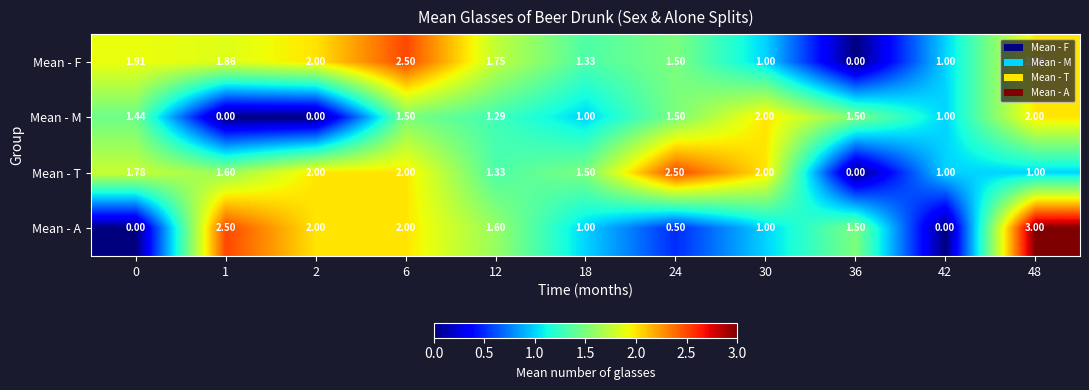

Between 12 and 48, which series saw the biggest shift?

Mean - A